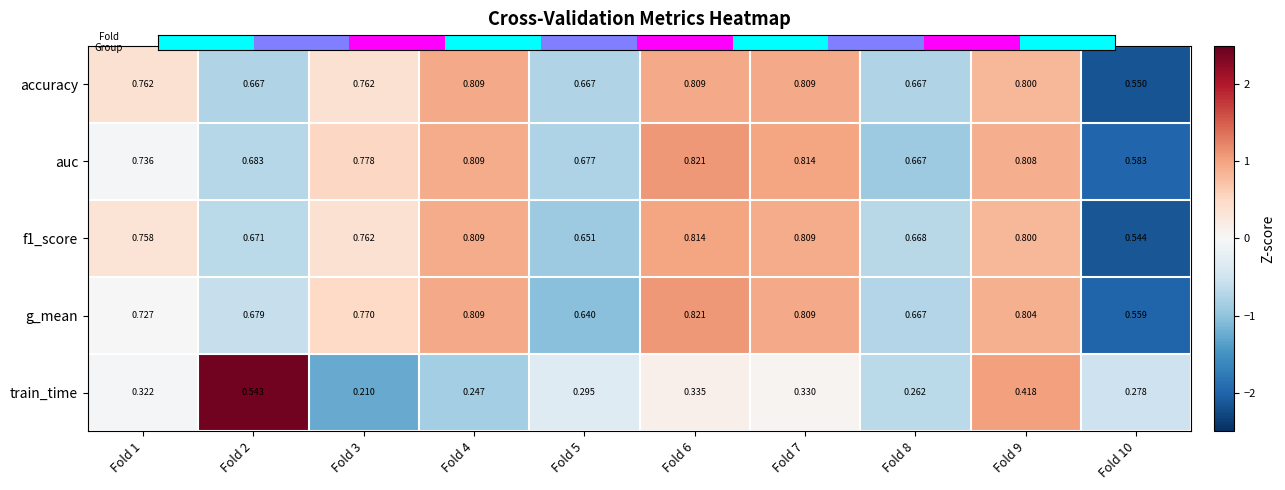

Which series has the largest total across all categories?

auc